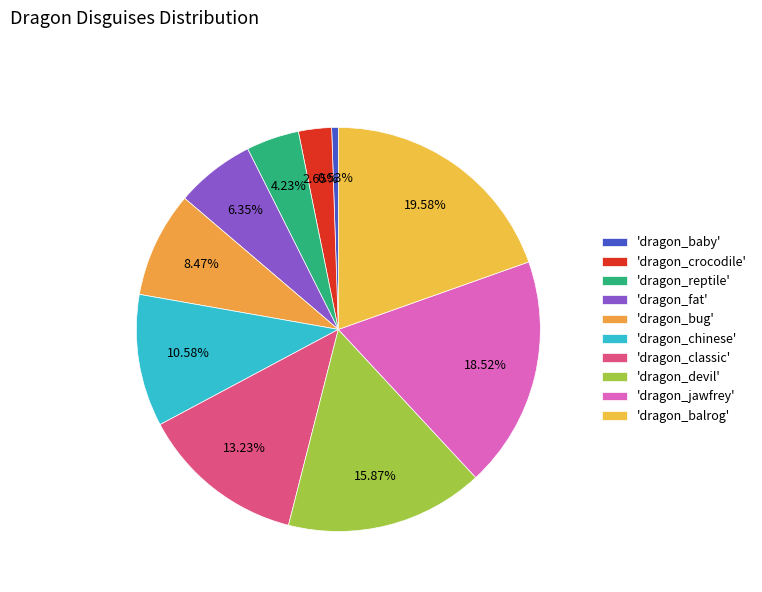

How many slices are in this pie chart?

10